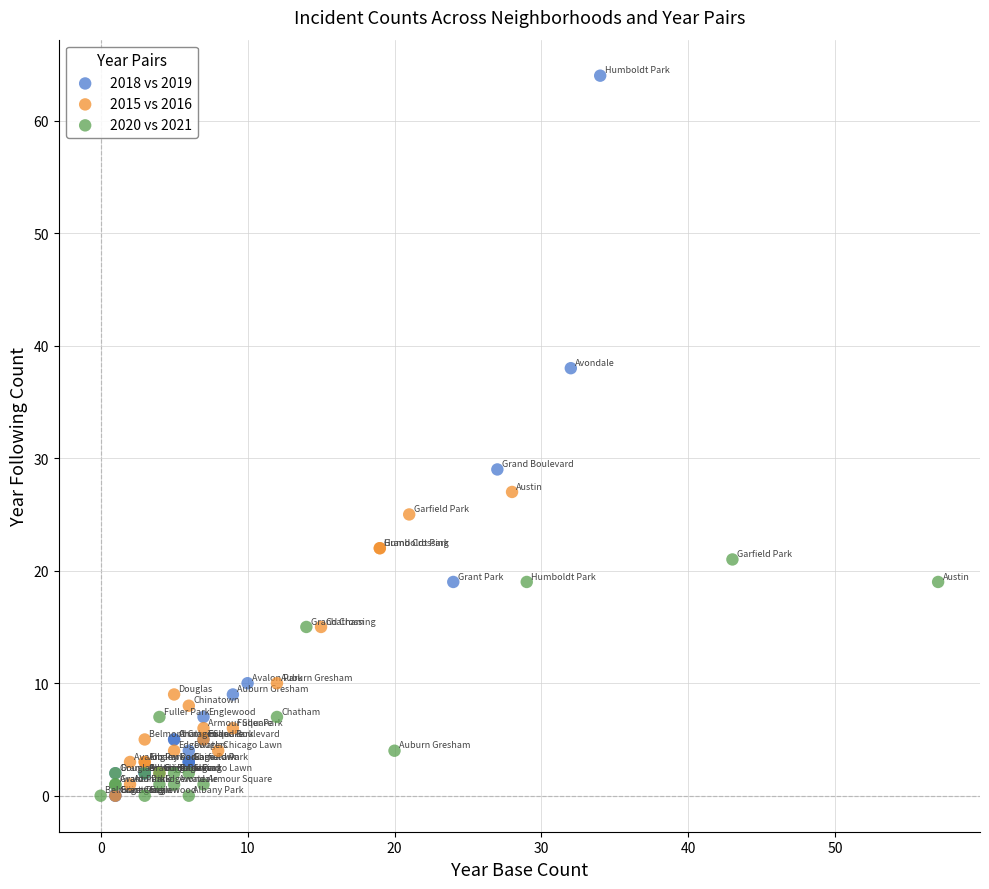

Which series has the widest spread of Y values?

2018 vs 2019